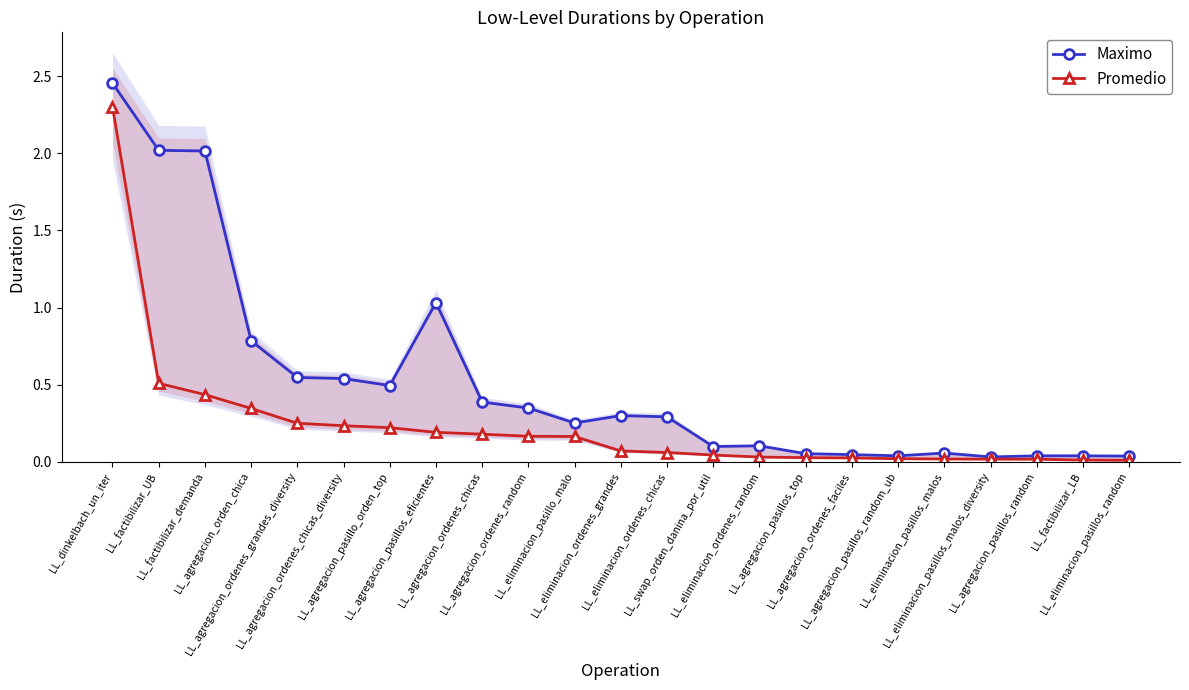

Rank the series by their average value, from highest to lowest.

Maximo, Promedio